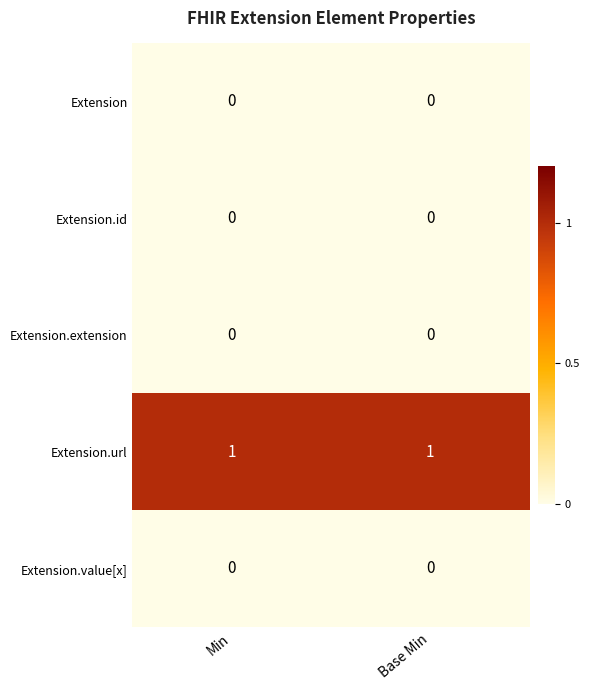

Which series has the largest total across all categories?

Extension.url